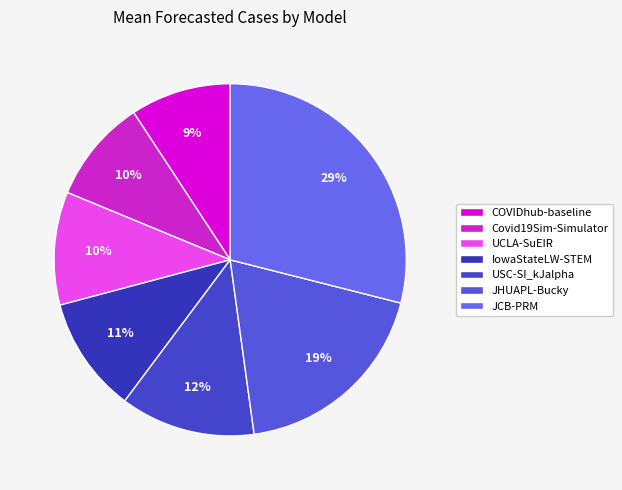

What percentage is the COVIDhub-baseline slice, to the nearest percent?

9%